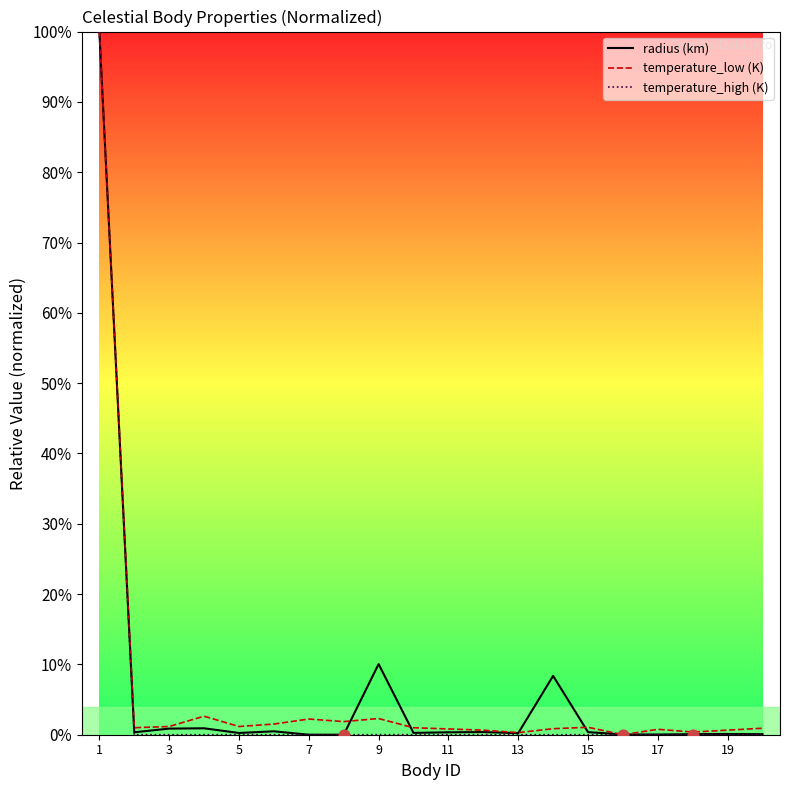

What are all the series names shown in the legend?

radius (km), temperature_low (K), temperature_high (K)